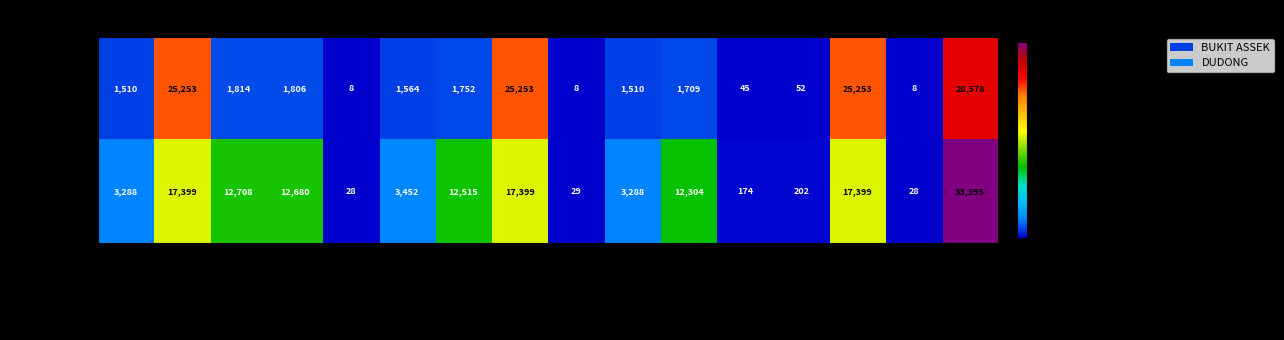

True or false: DUDONG has a value of 240 at IB_sarawak.

False